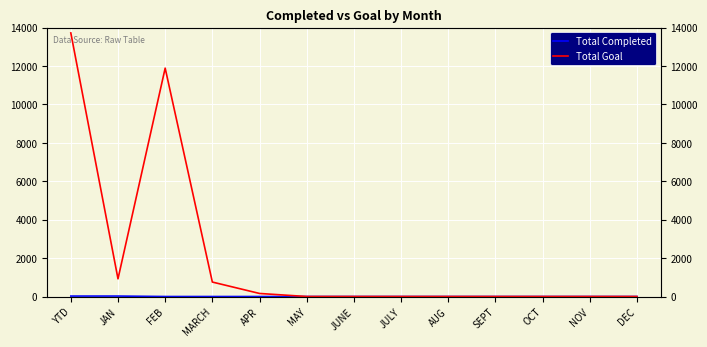

True or false: Total Completed and Total Goal cross at least once.

False